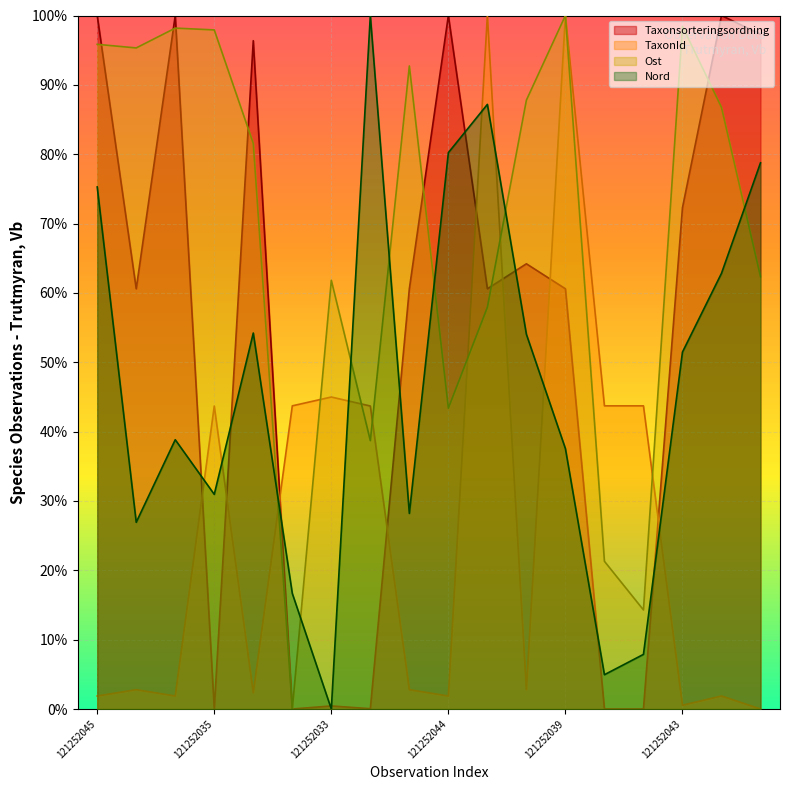

Which series changed the most between 121252034 and 121252040?

Nord